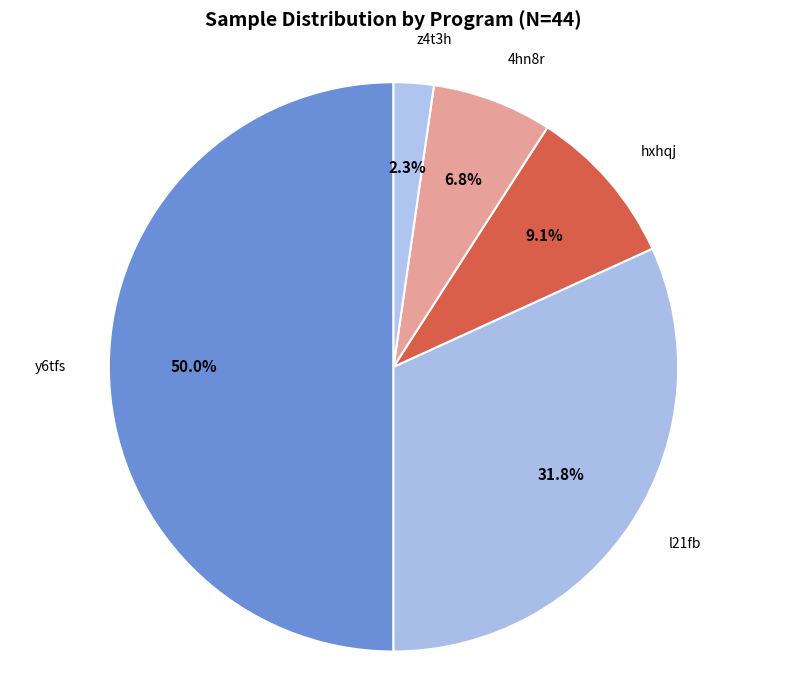

To the nearest percent, what portion does z4t3h represent?

2%